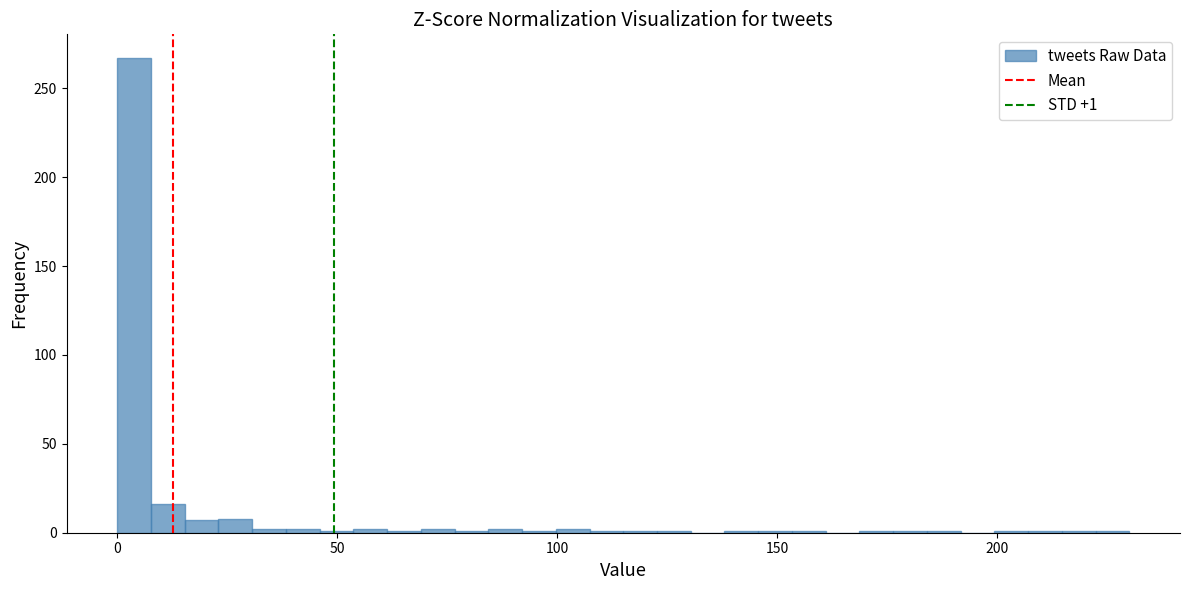

Read against the x-axis, roughly where is the centre of the tallest bar?

5